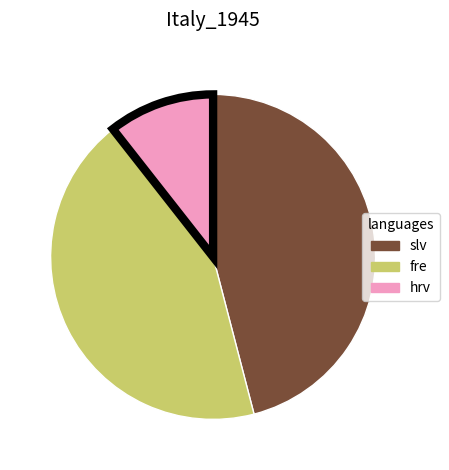

Does any single category account for the majority?

No